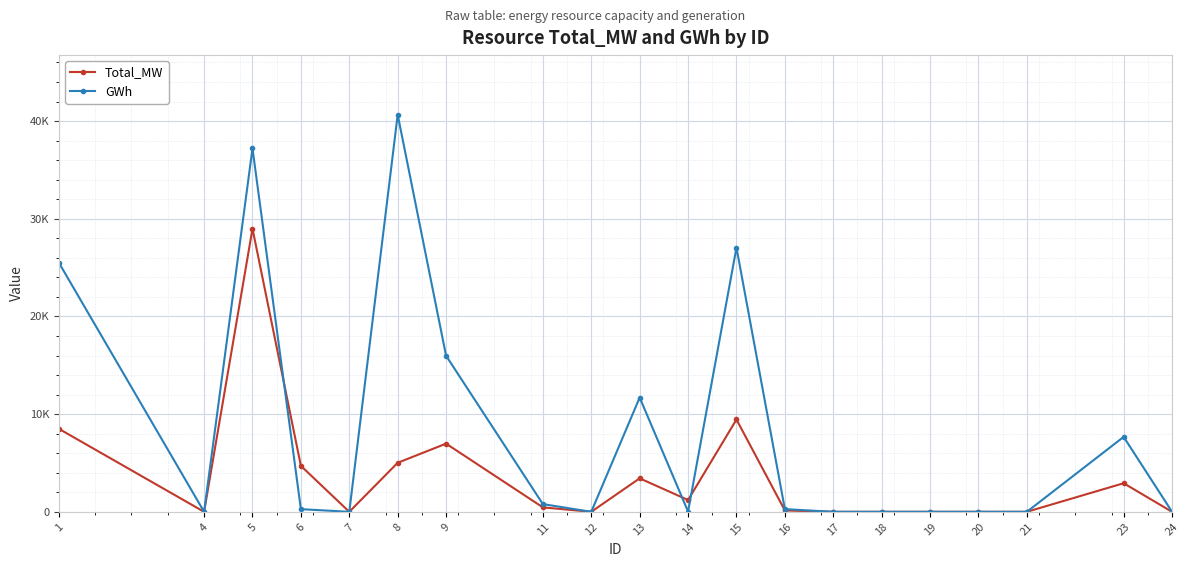

Which series has the widest spread of values?

GWh